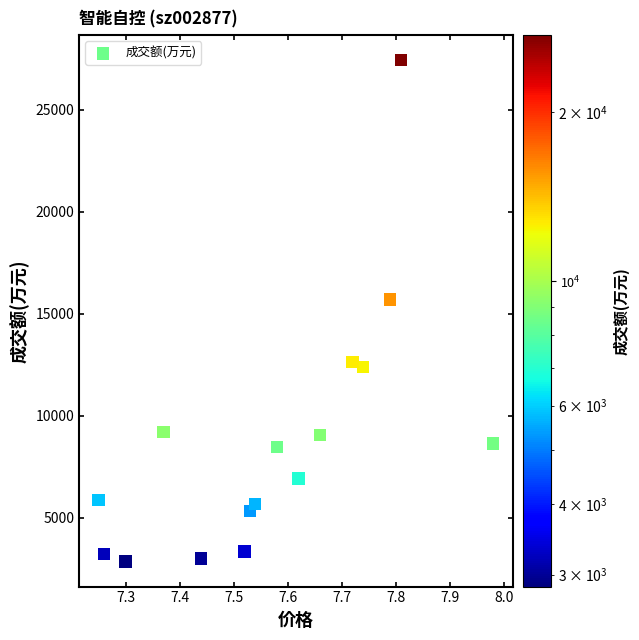

What Y value in the scatter plot is closest to 15141?

15693